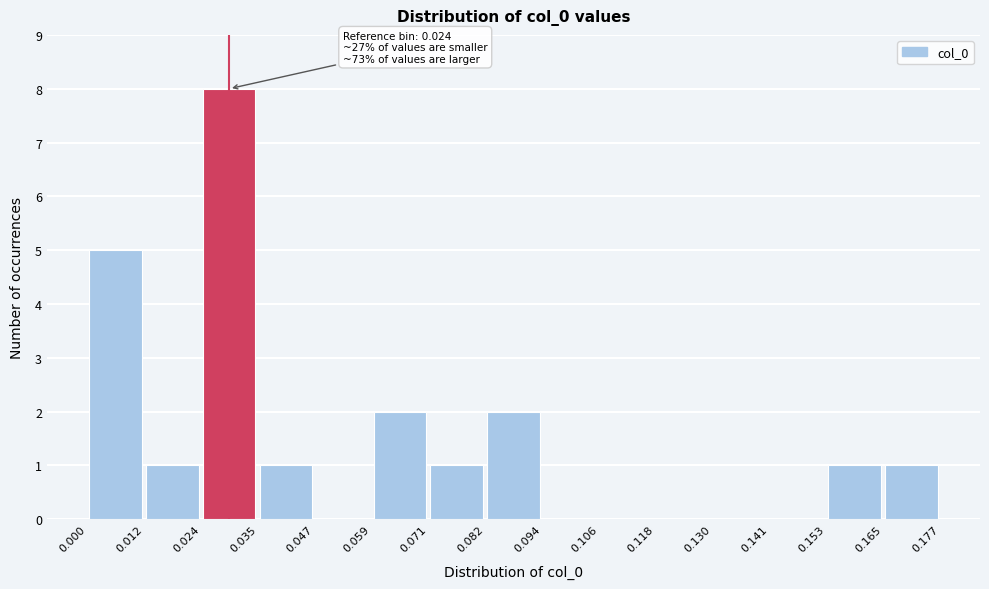

Over which range of the x-axis is the bar tallest?

0.024 to 0.035